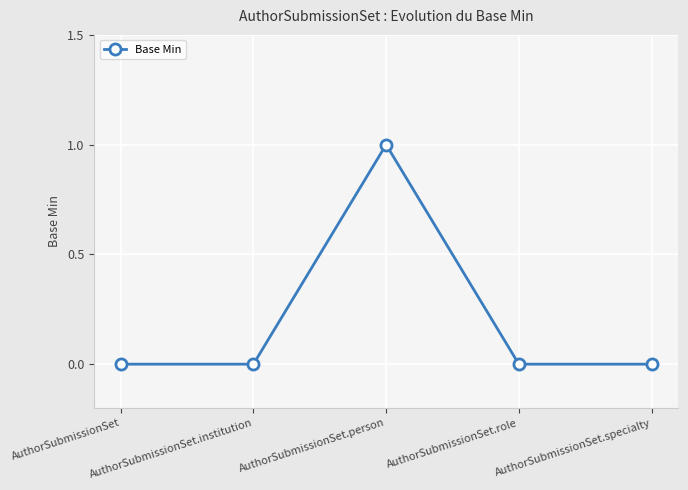

Between AuthorSubmissionSet.person and AuthorSubmissionSet.specialty, which is larger?

AuthorSubmissionSet.person